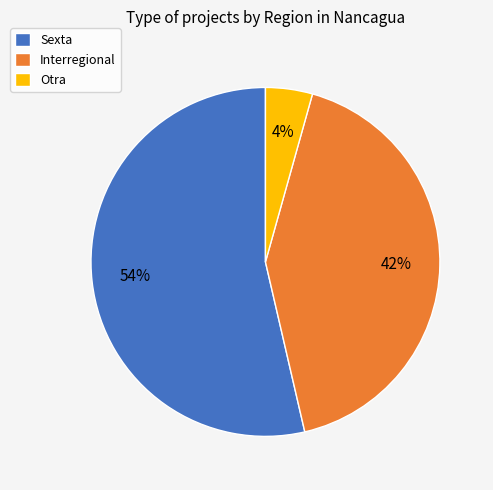

What is the smallest slice in the pie chart?

Otra